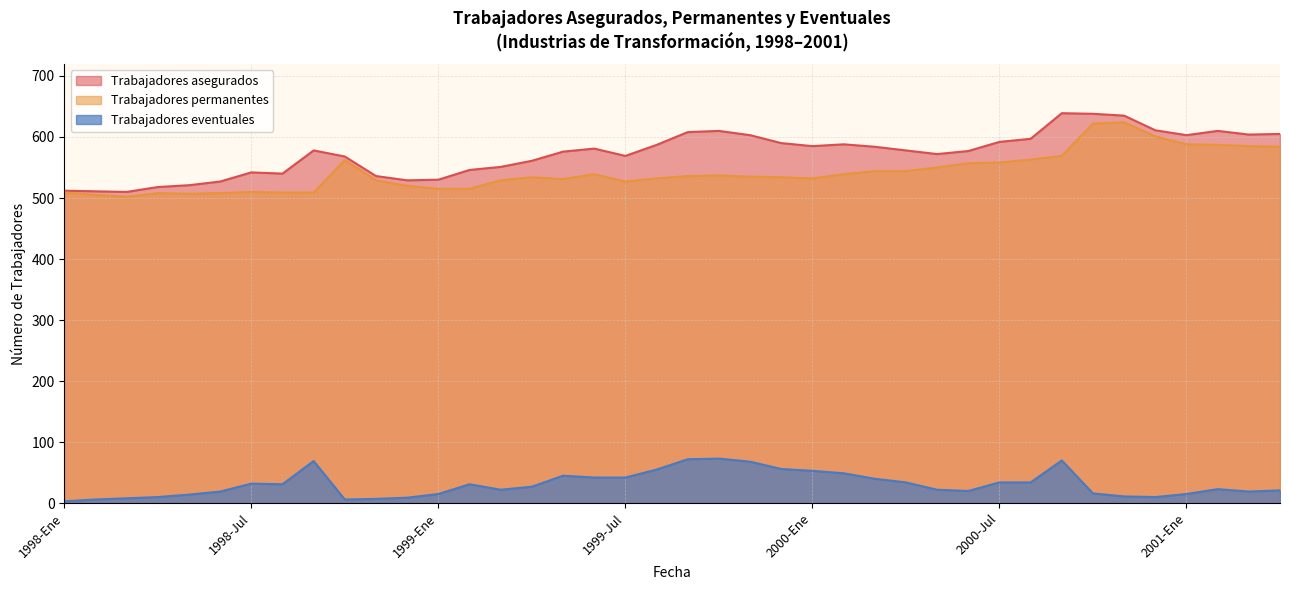

At how many categories does at least one series exceed 186?

40